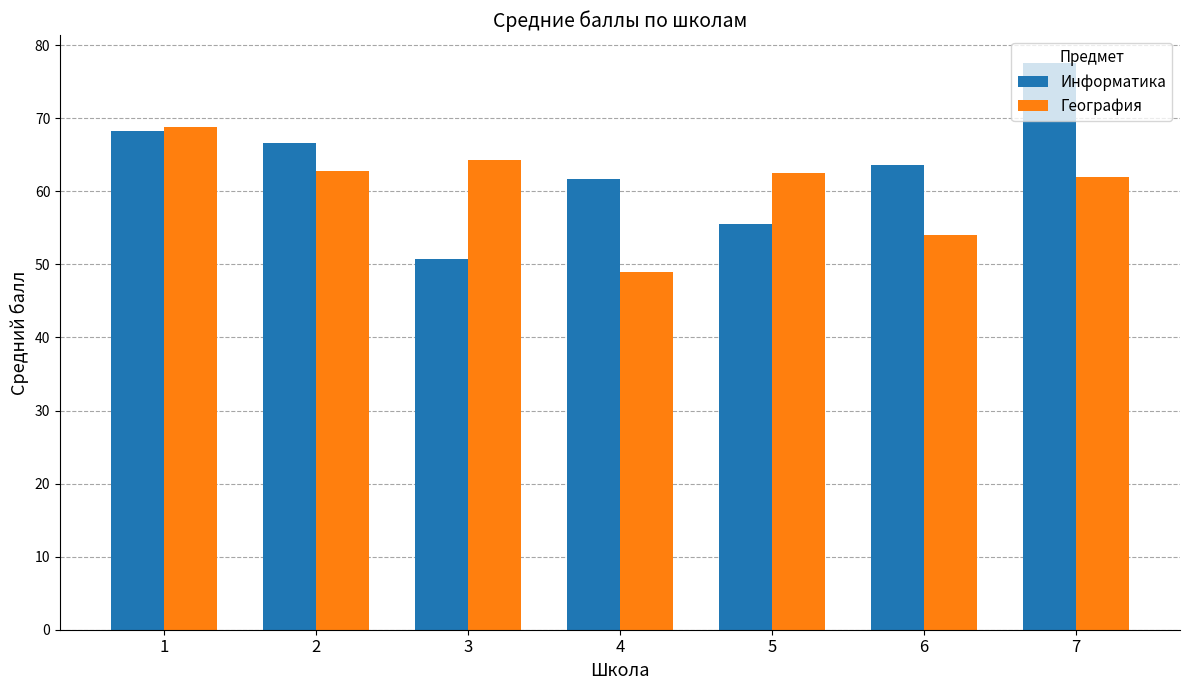

Which series has the largest range (max minus min)?

Информатика